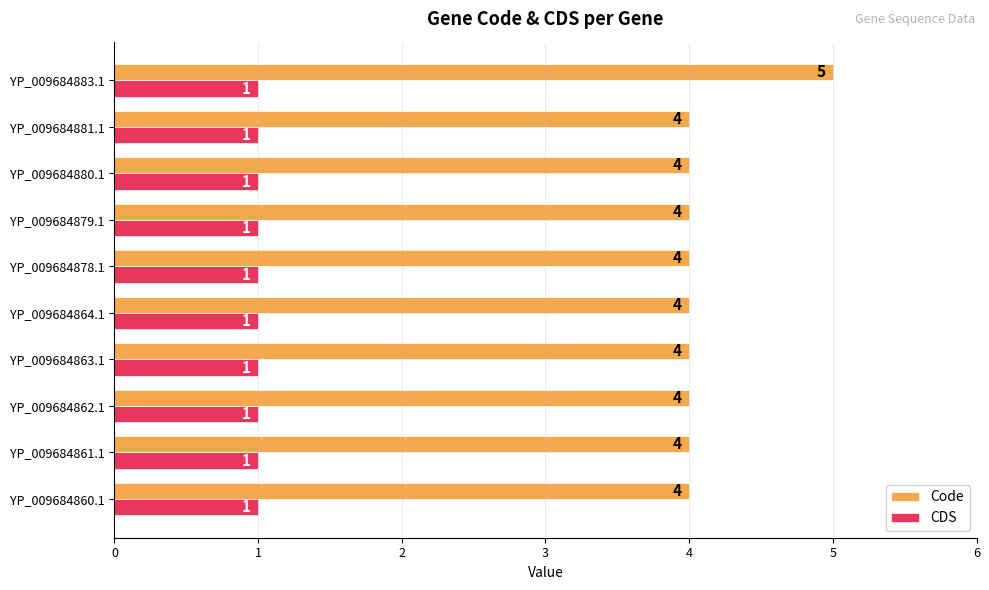

What is the spread (max minus min) of values at YP_009684864.1?

3